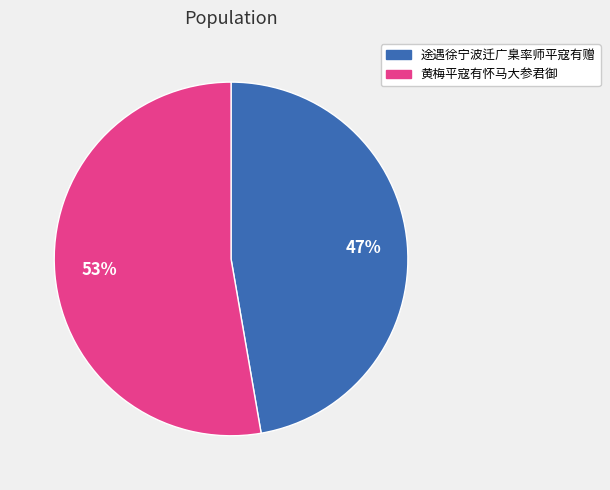

The 黄梅平寇有怀马大参君御 slice represents 43% of the pie. True or false?

False